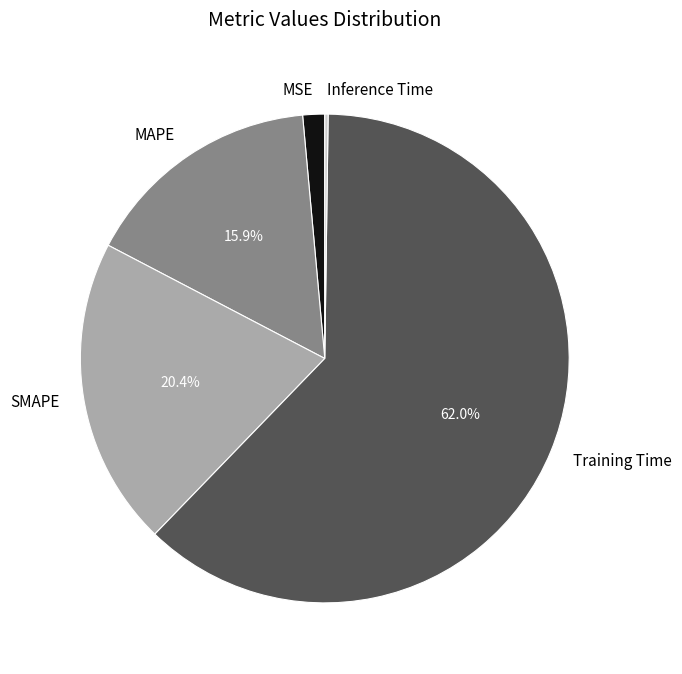

Do SMAPE and MAPE together represent more than half of the pie?

No